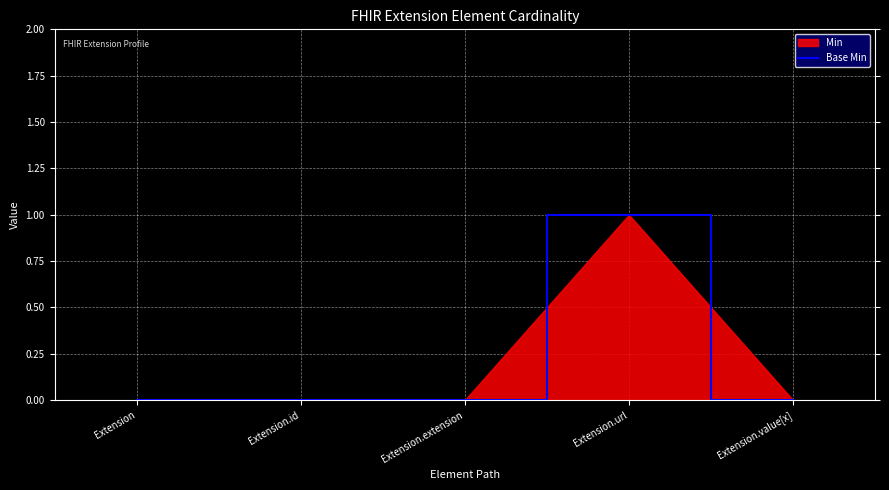

What is the label of the 3rd point from the right?

Extension.extension